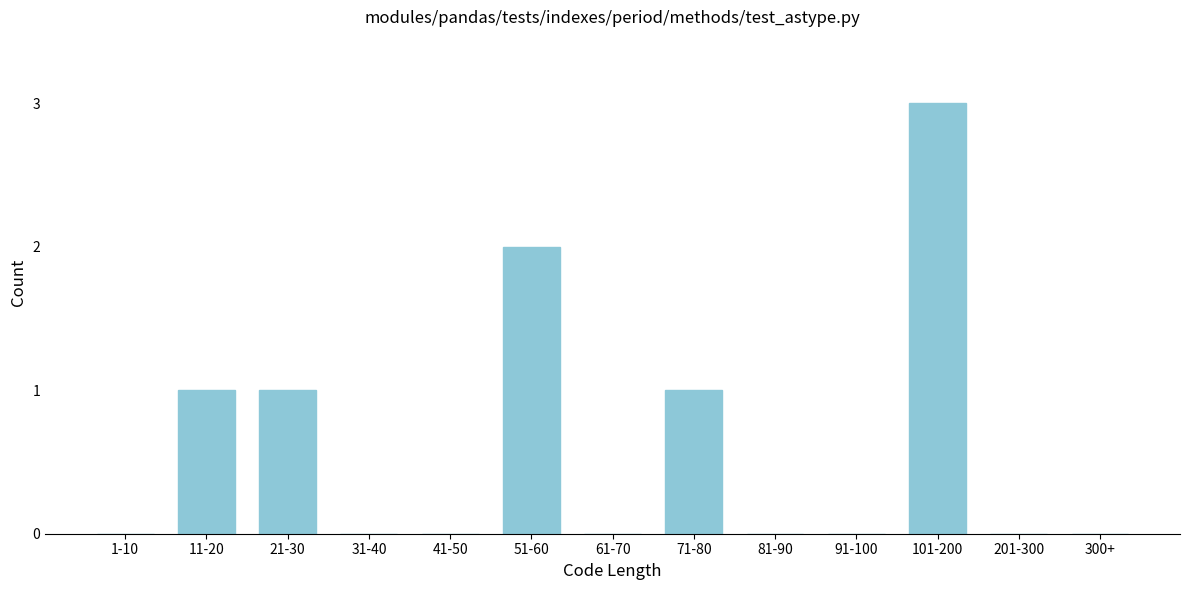

Reading left to right, what are all the values shown in this chart?

1-10=0	11-20=1	21-30=1	31-40=0	41-50=0	51-60=2	61-70=0	71-80=1	81-90=0	91-100=0	101-200=3	201-300=0	300+=0